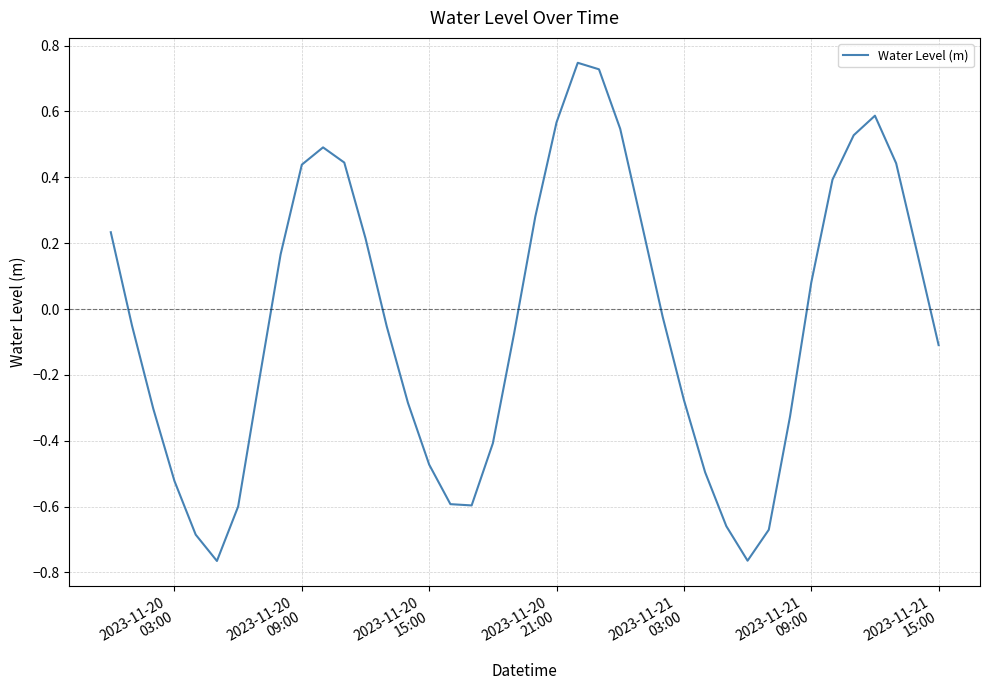

How many lines are shown in the chart?

1